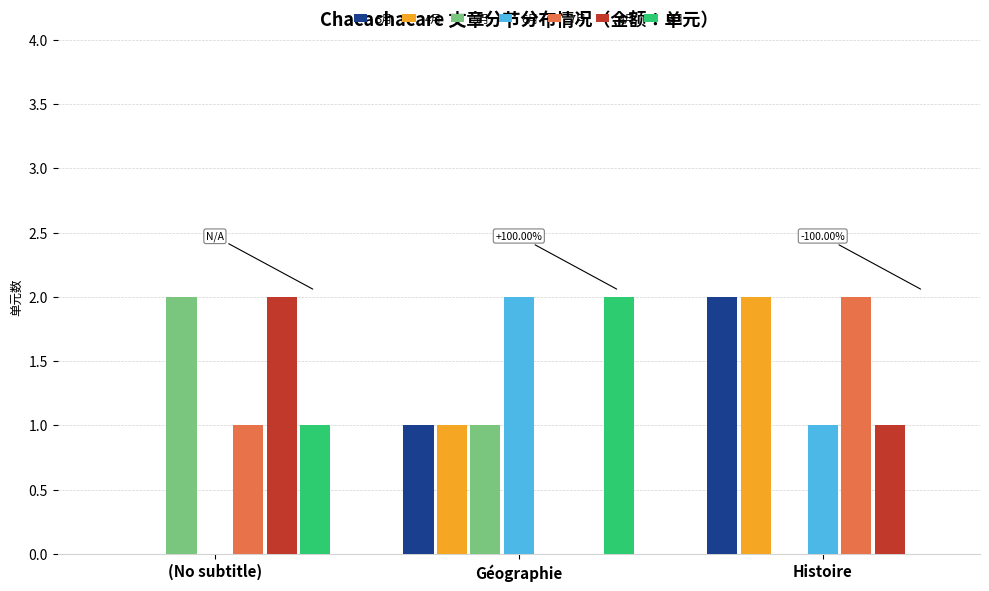

At which category is the sum across all series the highest?

Histoire